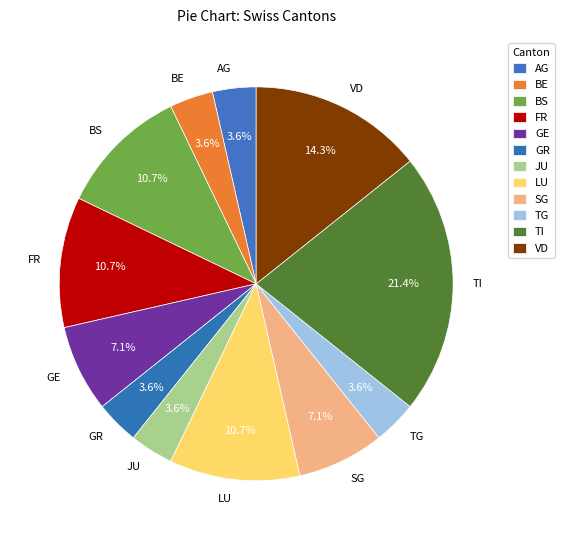

What portion of the pie excludes AG?

96.4%